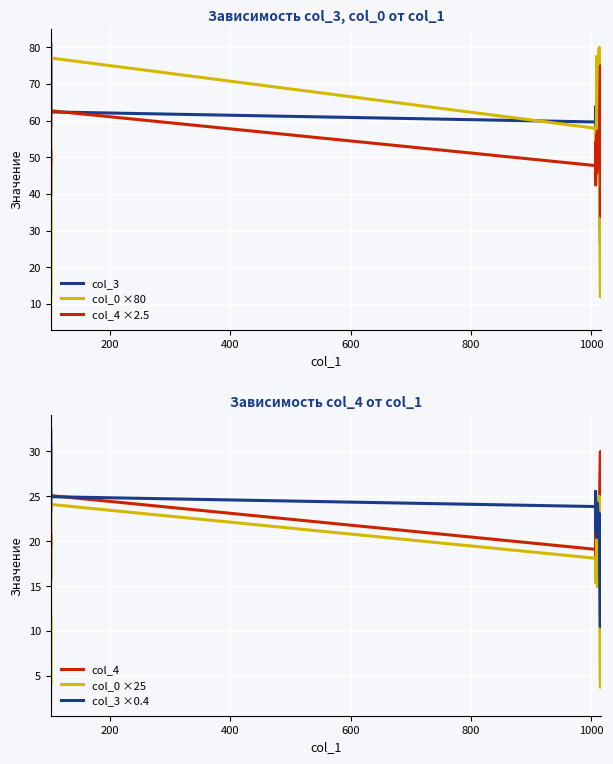

How many data points does each series have?

20